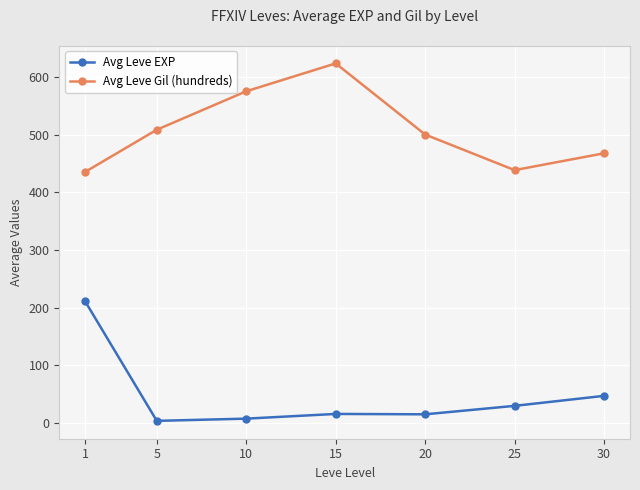

True or false: Avg Leve EXP has more than 2 interior local peaks.

False